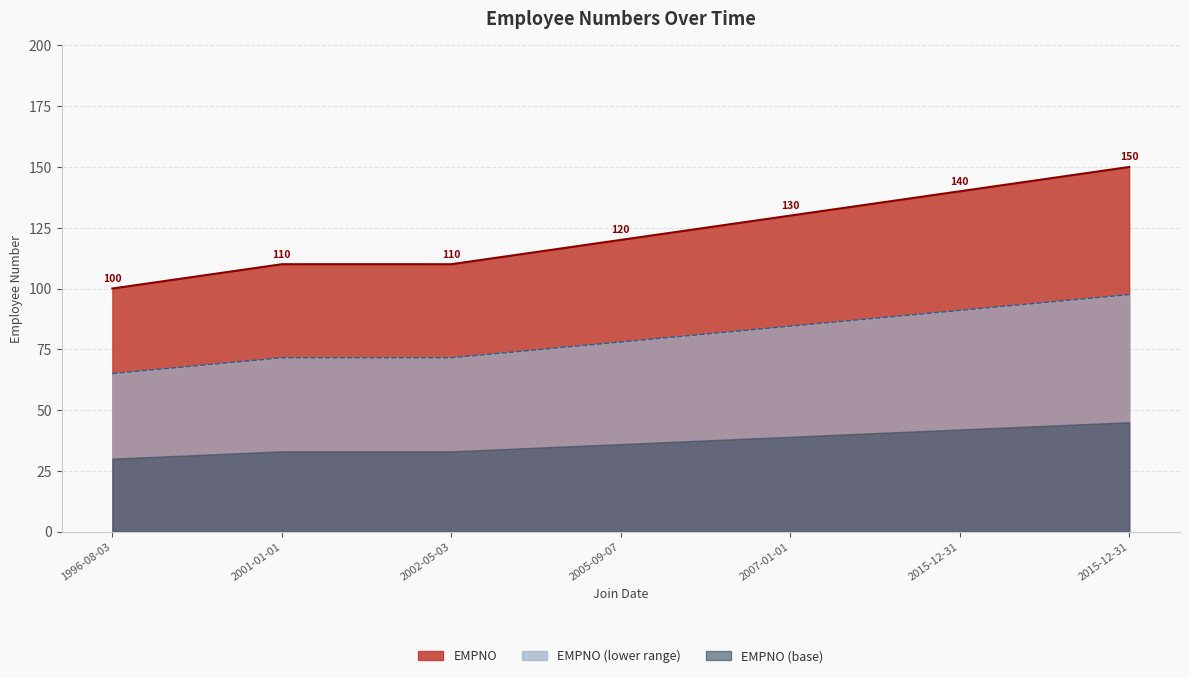

What is the ratio of the value at 2005-09-07 to the value at 2015-12-31?

0.9